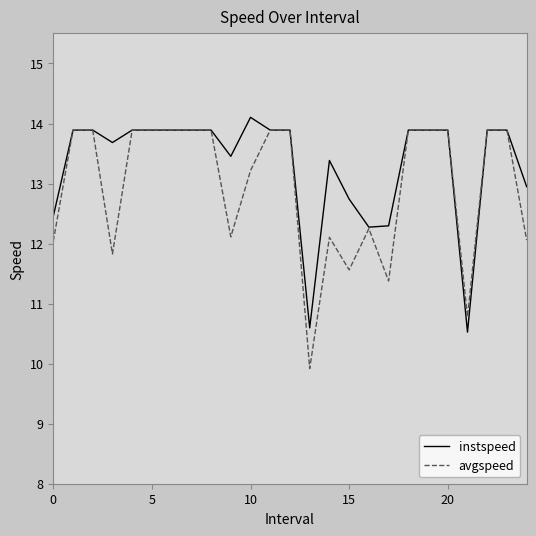

Does the chart display data point markers on the line(s)?

No